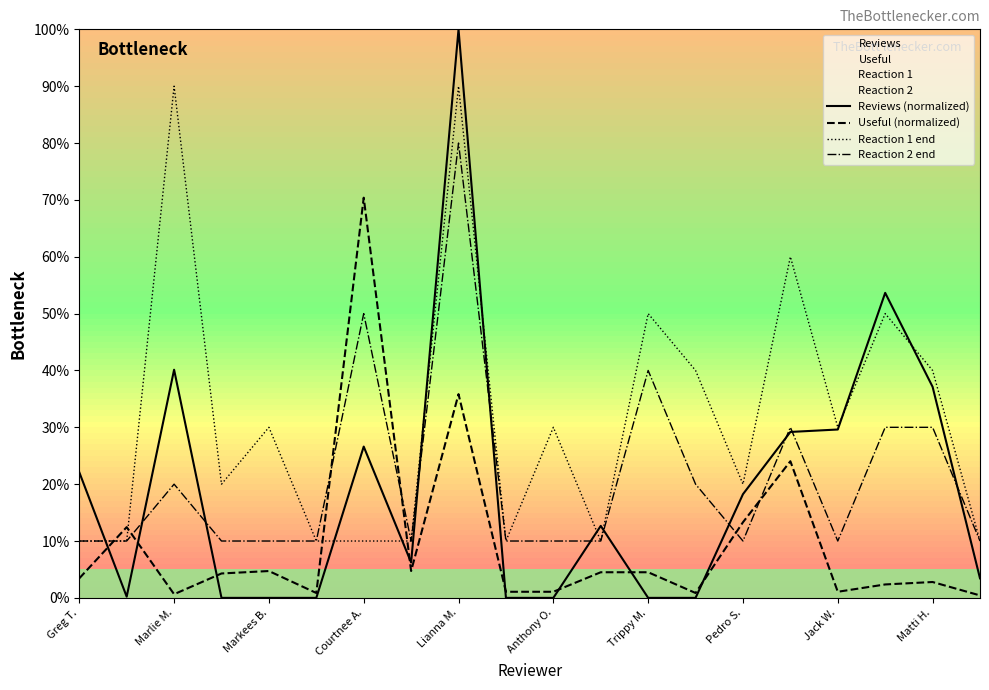

At which label does Useful (normalized) reach its minimum?

19